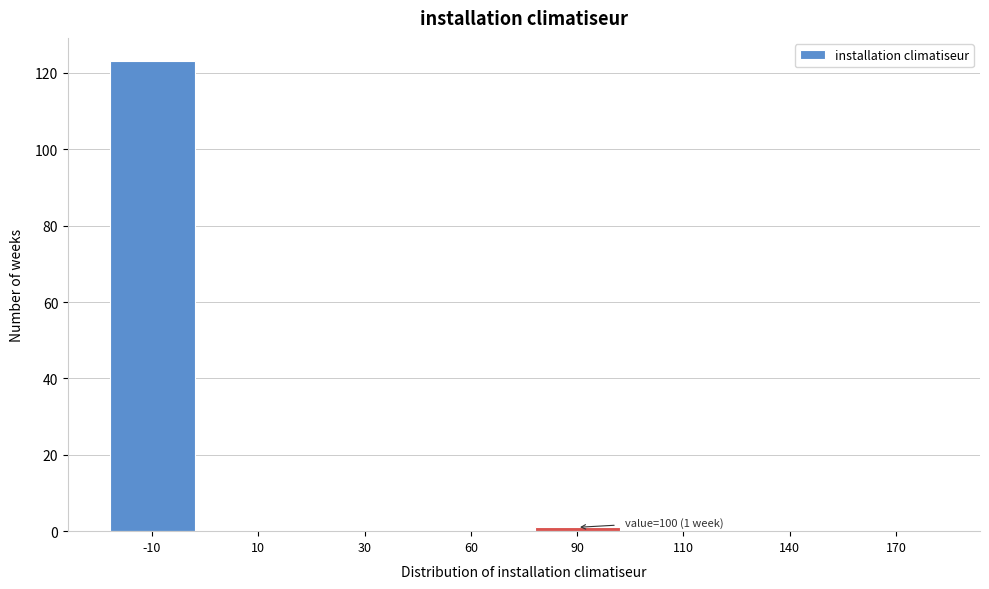

Reading left to right, transcribe all the data shown in this chart.

-10=123	10=0	30=0	60=0	90=1	110=0	140=0	170=0